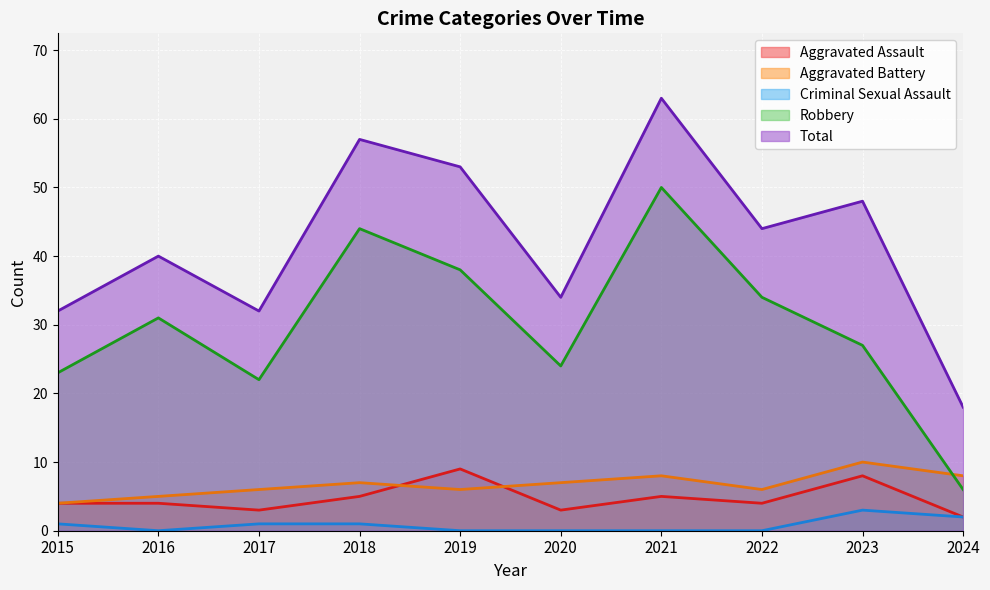

How many distinct data groups are displayed?

5